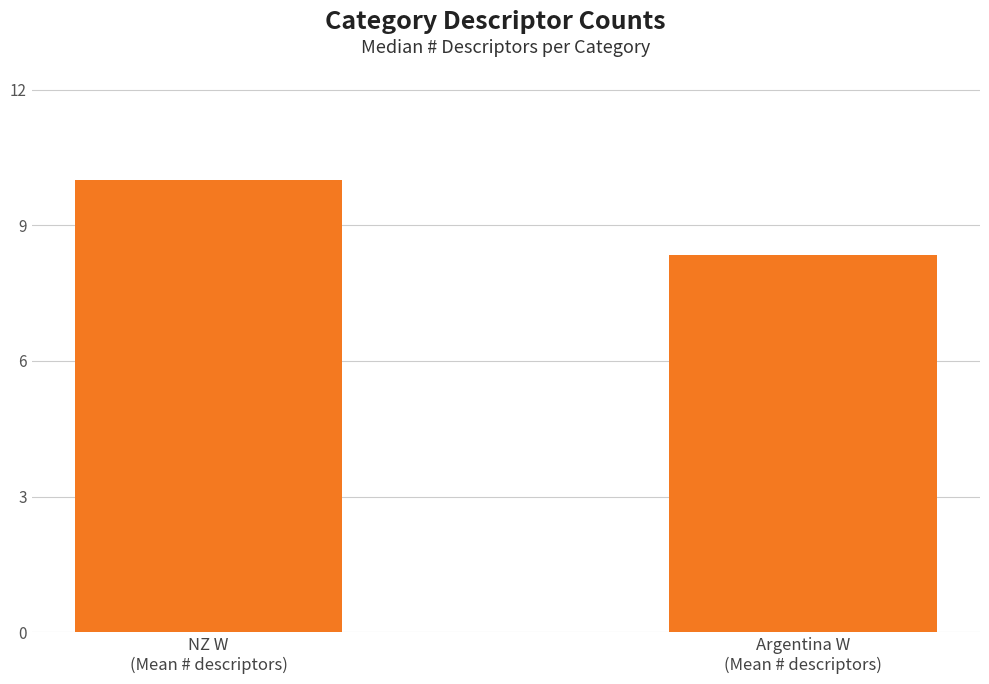

Are the bars horizontal?

No